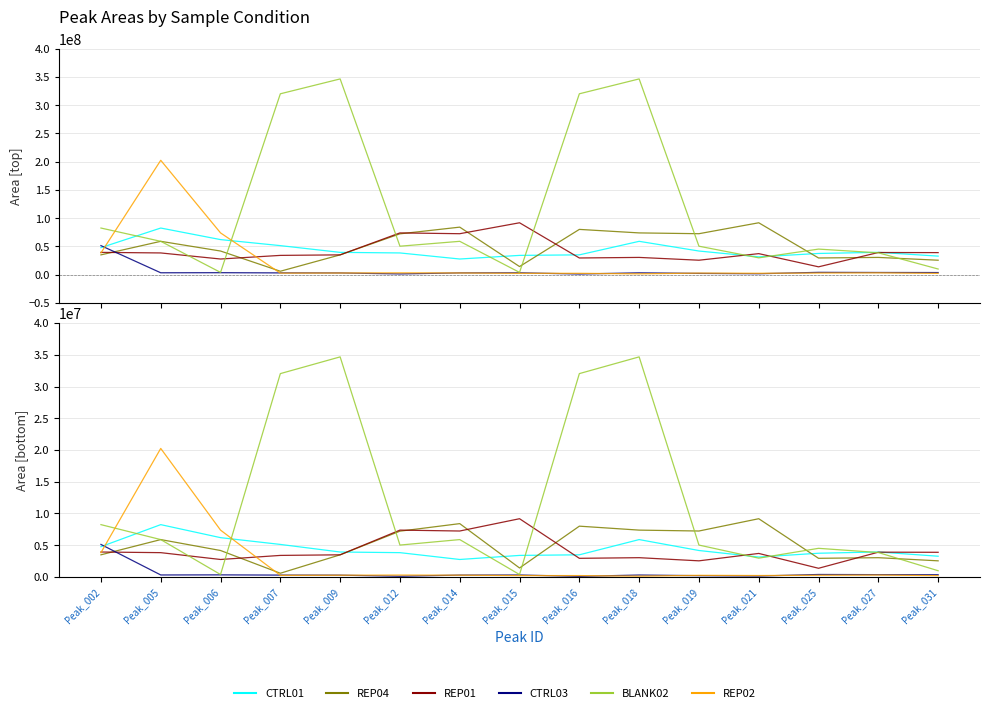

How many data points does each series have?

15